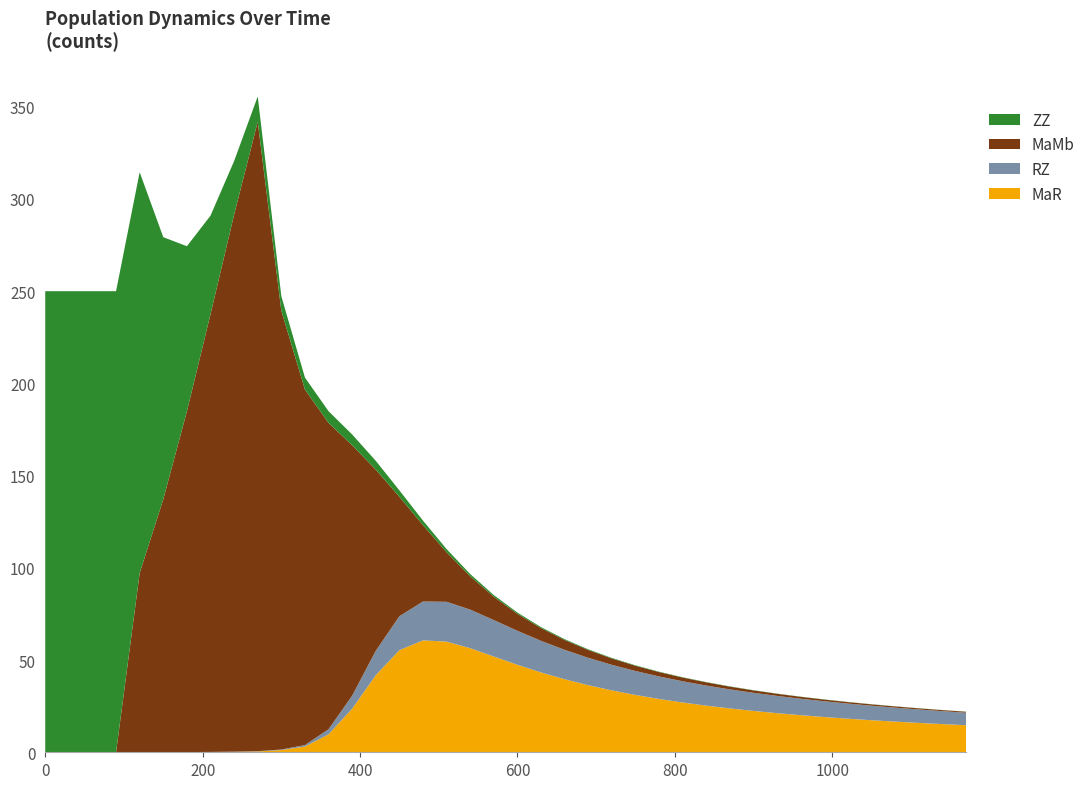

What is the highest value of the MaR series?

60.7